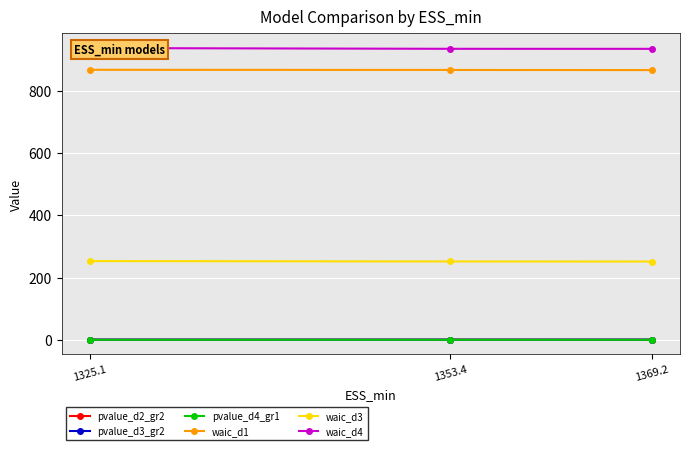

What is the lowest value of the waic_d3 series?

251.5